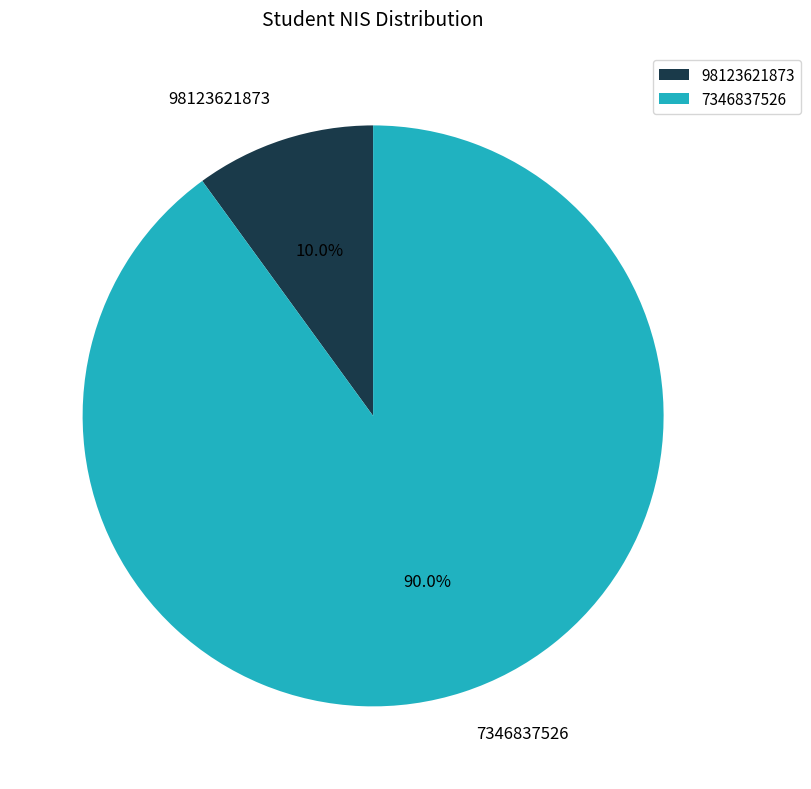

Which slice is the largest?

7346837526